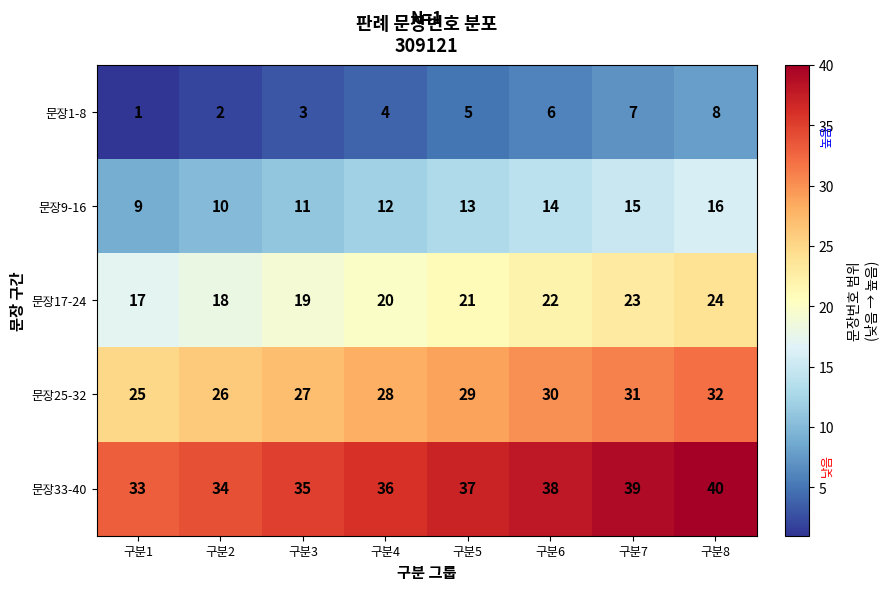

What is the sum of all 문장9-16 values?

100